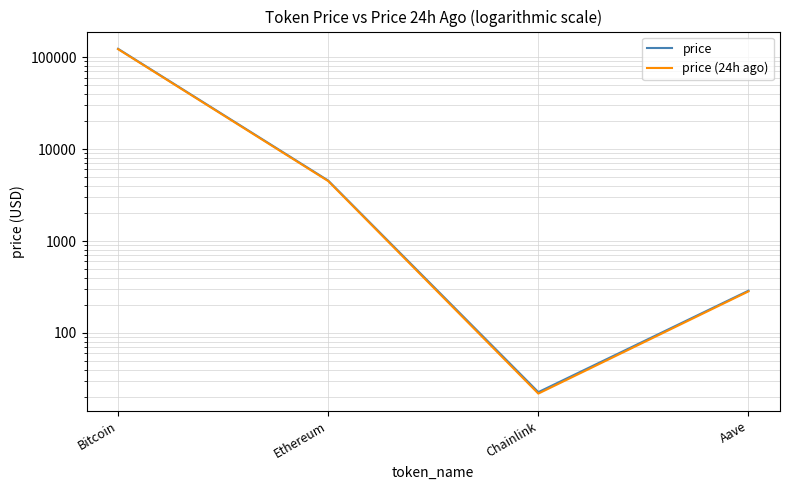

Where does the price (24h ago) series first go above 4485?

Bitcoin